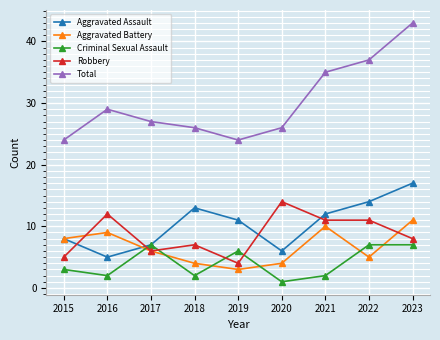

At how many categories does at least one series exceed 9?

9